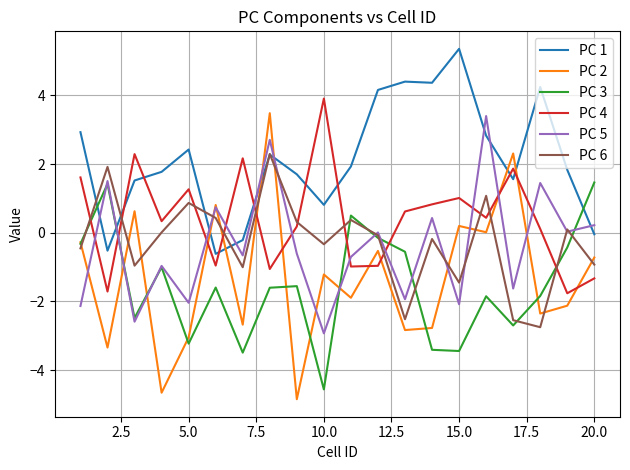

How many lines are shown in the chart?

6